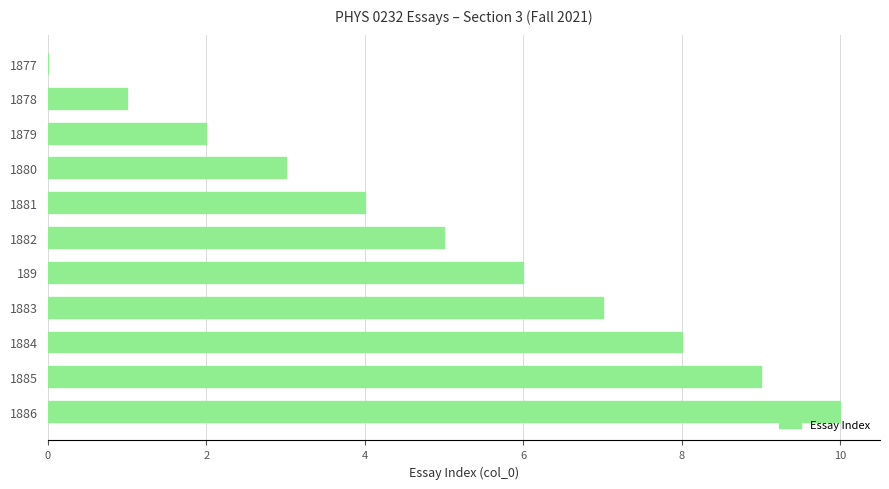

Are the bars grouped side by side (vs. stacked)?

No